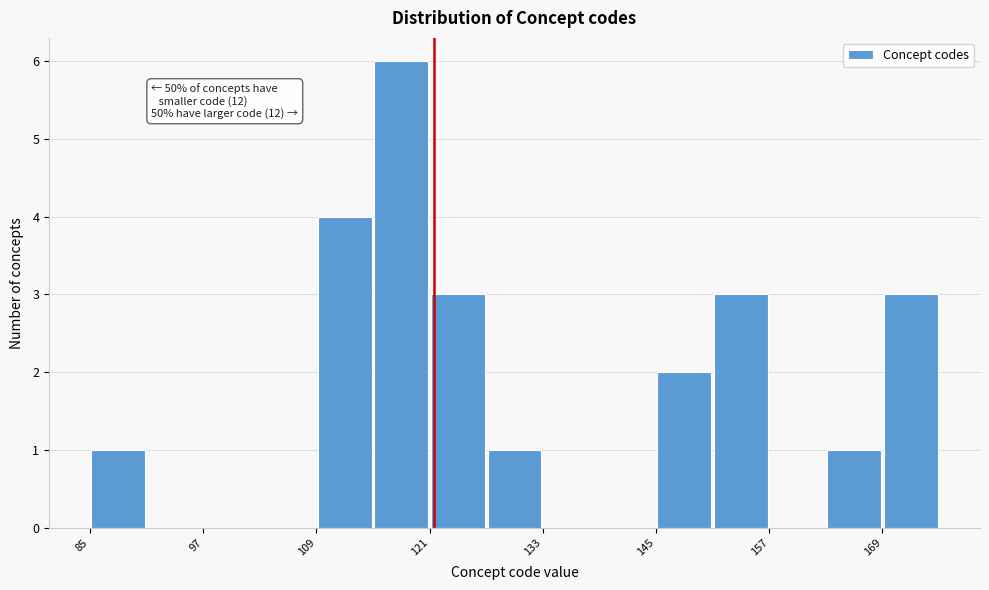

Around what value on the x-axis is the tallest bar? Give the approximate position of its centre, as read against the axis.

118